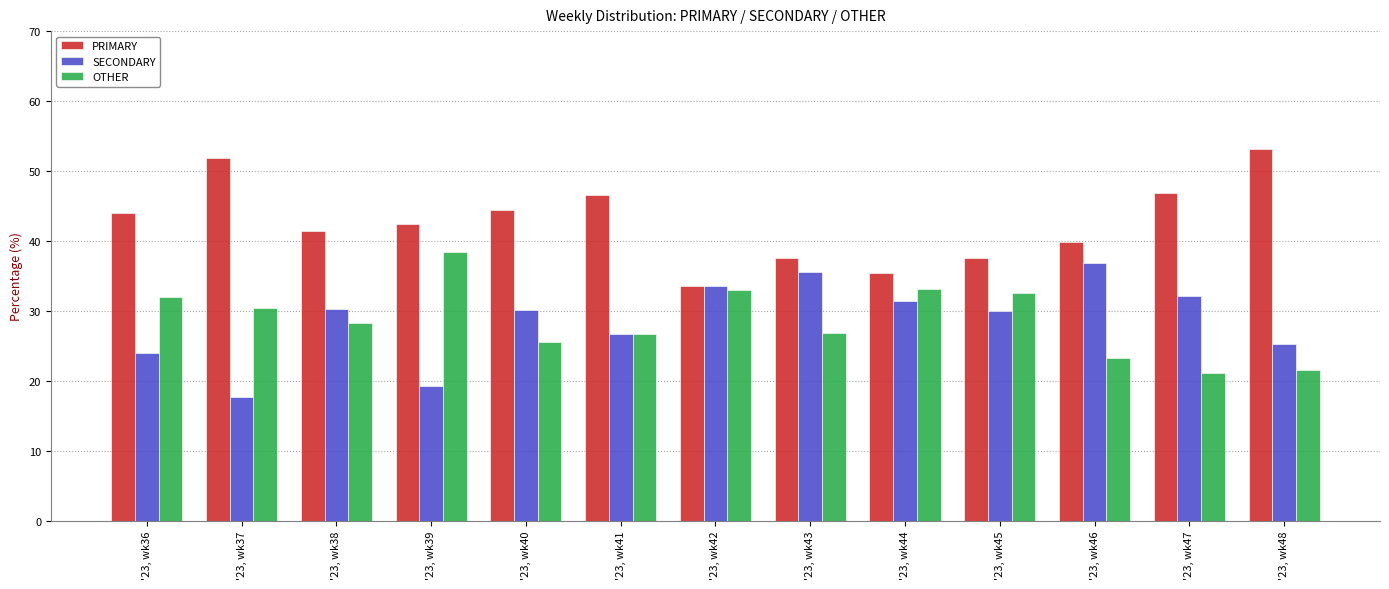

What is the difference between the highest and lowest values at '23, wk38?

13.1